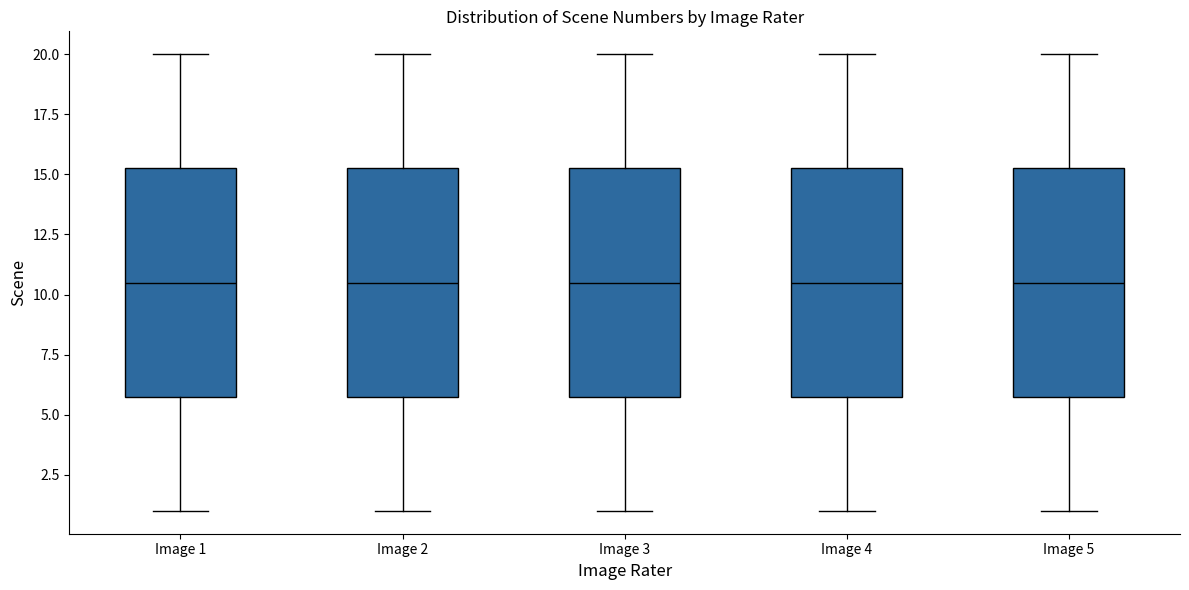

Reading left to right, transcribe this box plot: for each box, give where its median line is, the range the box spans, and where its two whiskers end, as read against the y-axis. The values are not printed on the chart, so give them approximately, as read against the axis.

Image 1: median 10.5, box 6.0 to 15.5, whiskers 1.0 to 20.0
Image 2: median 10.5, box 6.0 to 15.5, whiskers 1.0 to 20.0
Image 3: median 10.5, box 6.0 to 15.5, whiskers 1.0 to 20.0
Image 4: median 10.5, box 6.0 to 15.5, whiskers 1.0 to 20.0
Image 5: median 10.5, box 6.0 to 15.5, whiskers 1.0 to 20.0